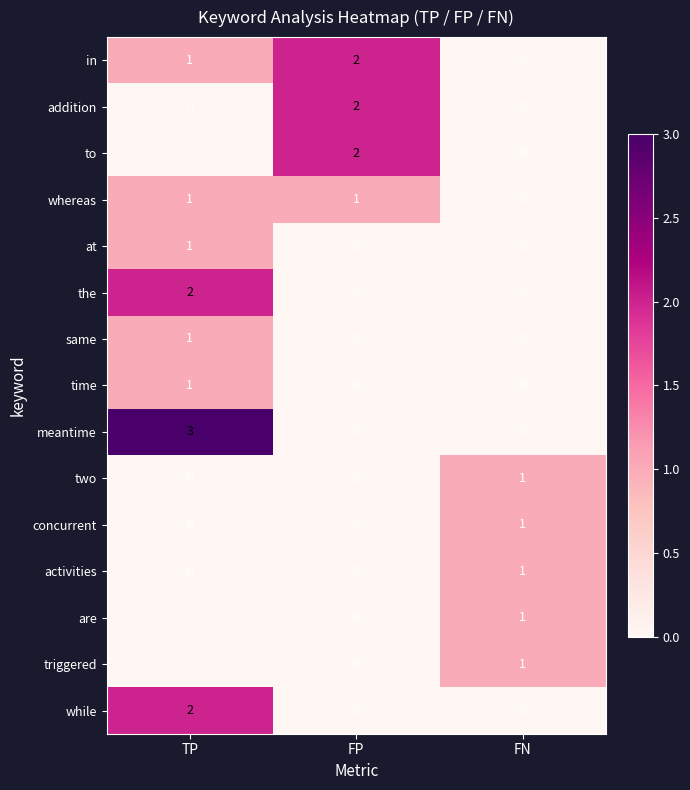

The value of to at TP is -1. True or false?

False